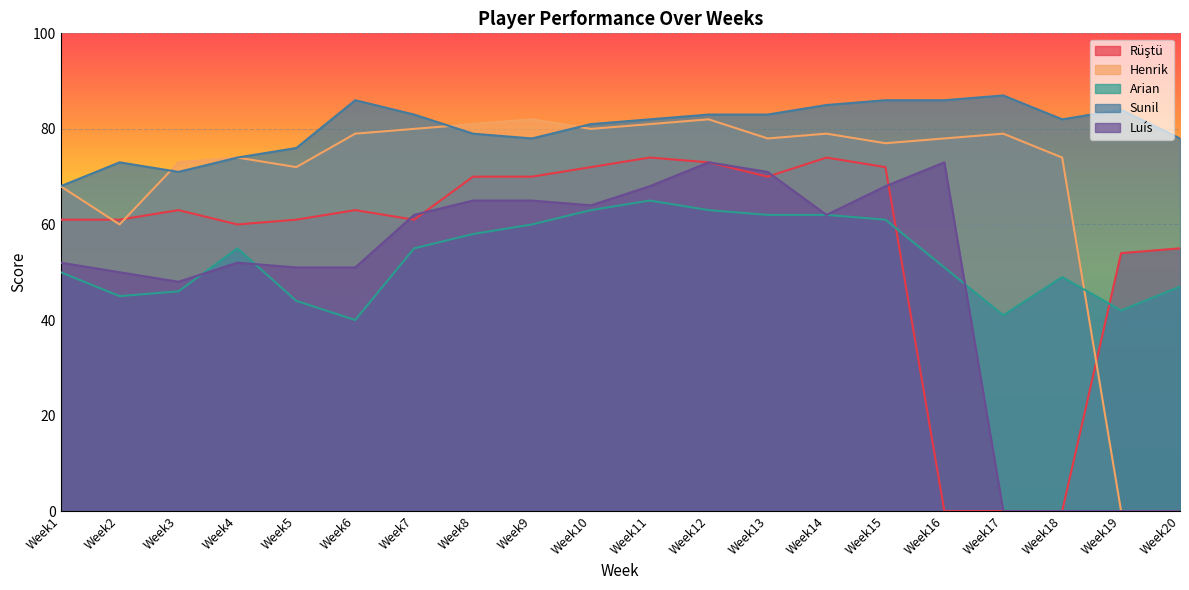

At which label does Sunil first exceed 82?

Week6